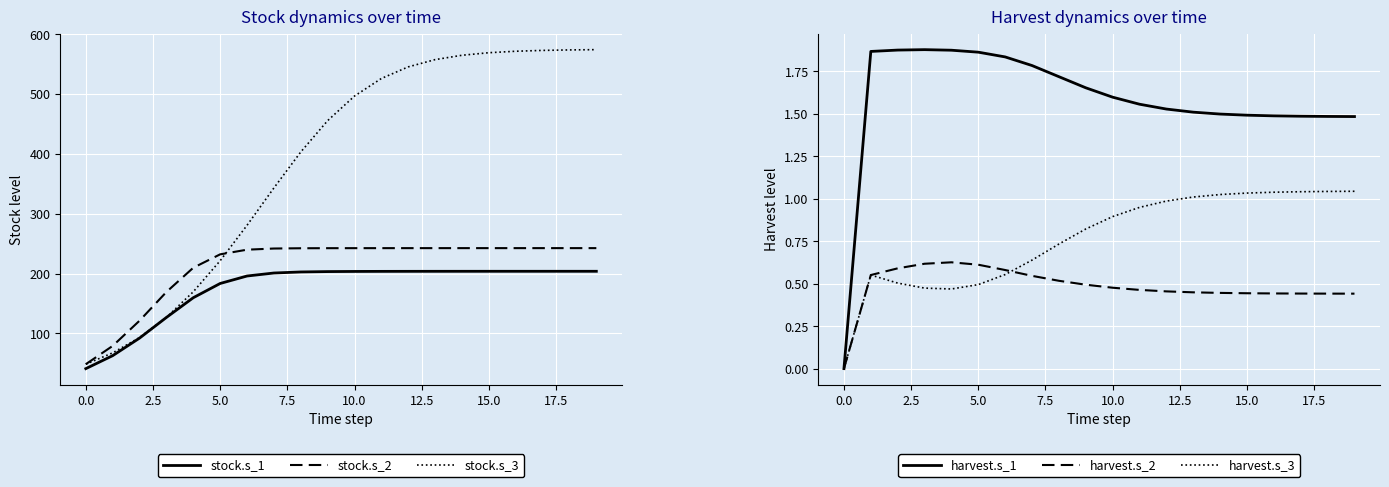

The harvest.s_3 series shows 0.9 at 10.0. True or false?

True